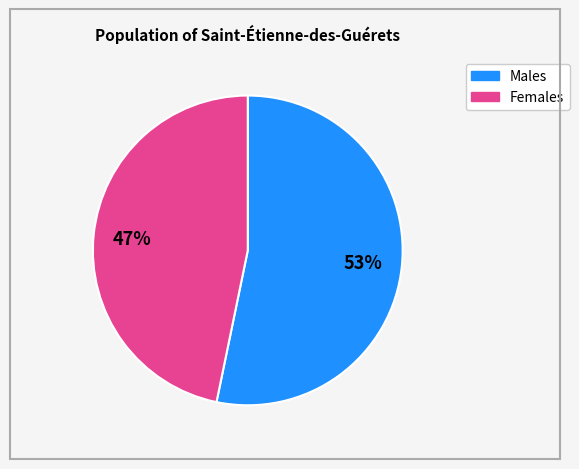

Does any single category account for the majority?

Yes